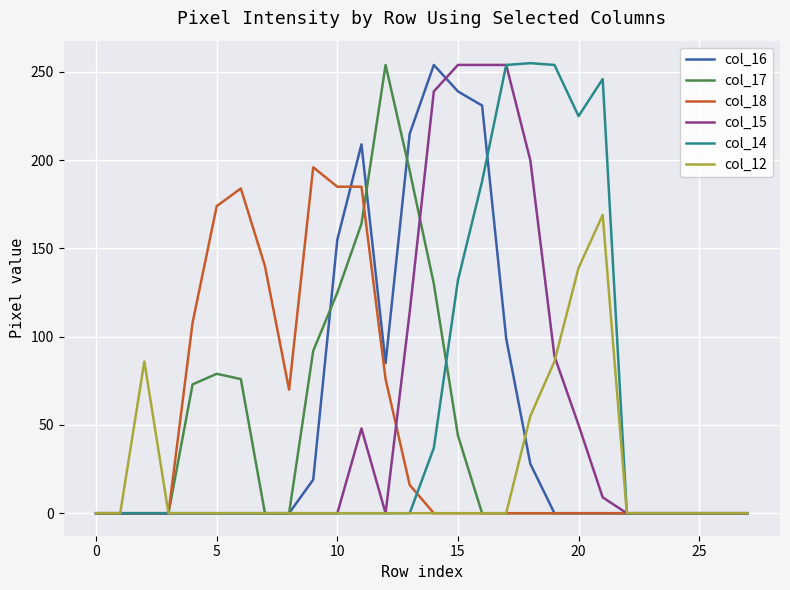

How many lines are shown in the chart?

6